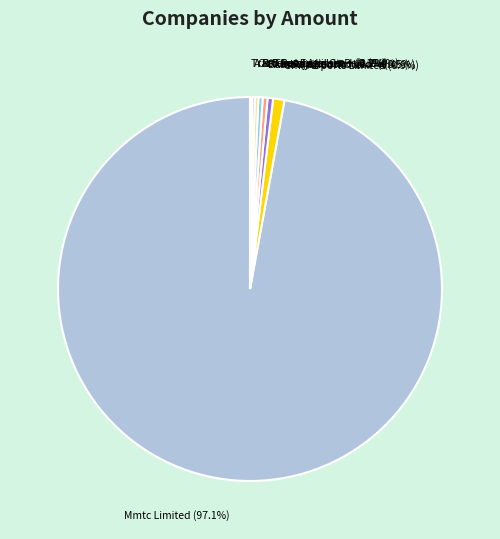

Is there a majority slice in this chart?

Yes